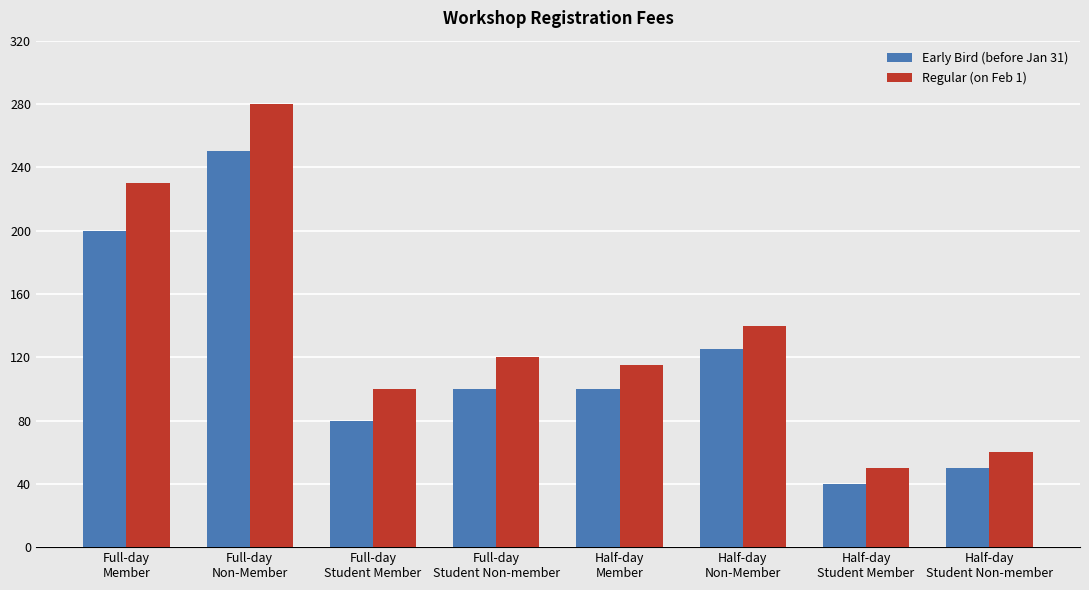

Reading left to right, extract all data points from this chart.

Early Bird (before Jan 31): Full-day
Member=200	Full-day
Non-Member=250	Full-day
Student Member=80	Full-day
Student Non-member=100	Half-day
Member=100	Half-day
Non-Member=125	Half-day
Student Member=40	Half-day
Student Non-member=50
Regular (on Feb 1): Full-day
Member=230	Full-day
Non-Member=280	Full-day
Student Member=100	Full-day
Student Non-member=120	Half-day
Member=115	Half-day
Non-Member=140	Half-day
Student Member=50	Half-day
Student Non-member=60